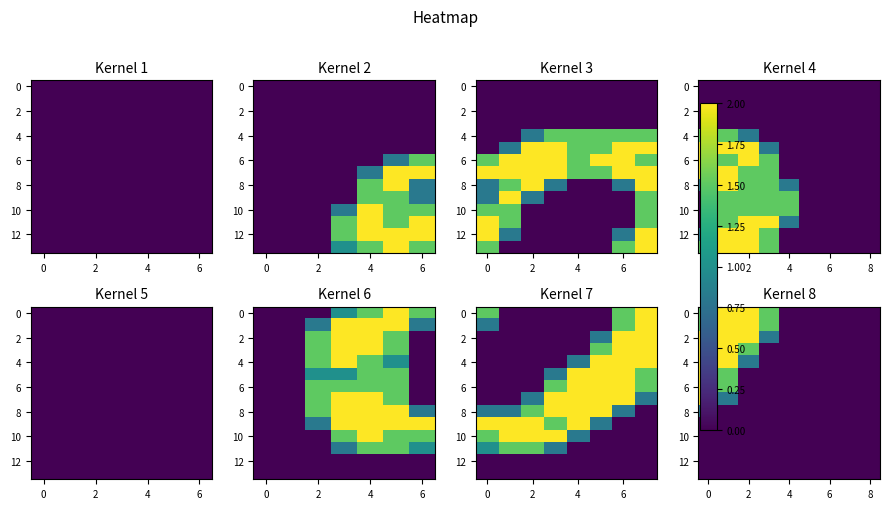

How many distinct data groups are displayed?

14